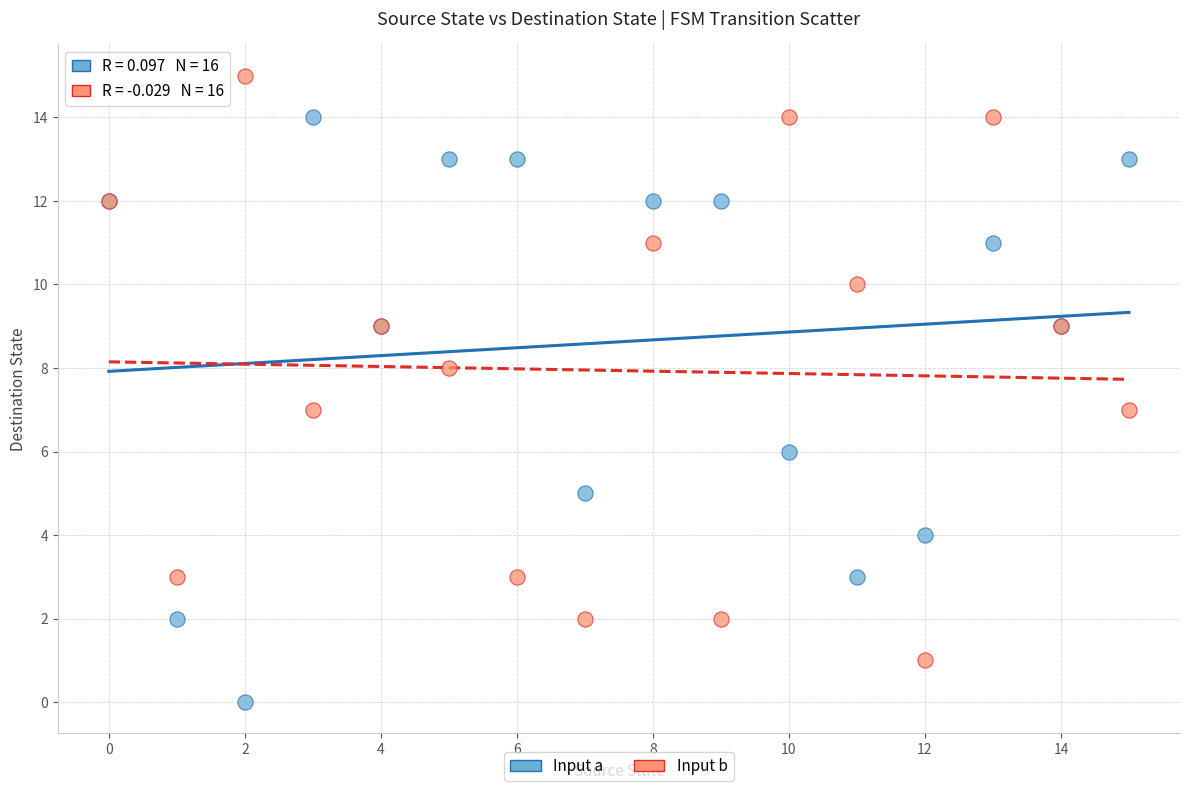

Which series contains the highest Y value?

Input b